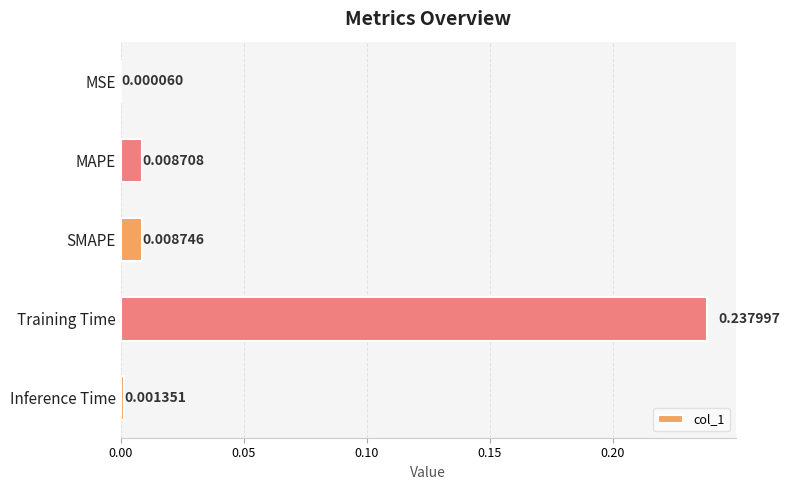

What is the sum of all values?

0.3